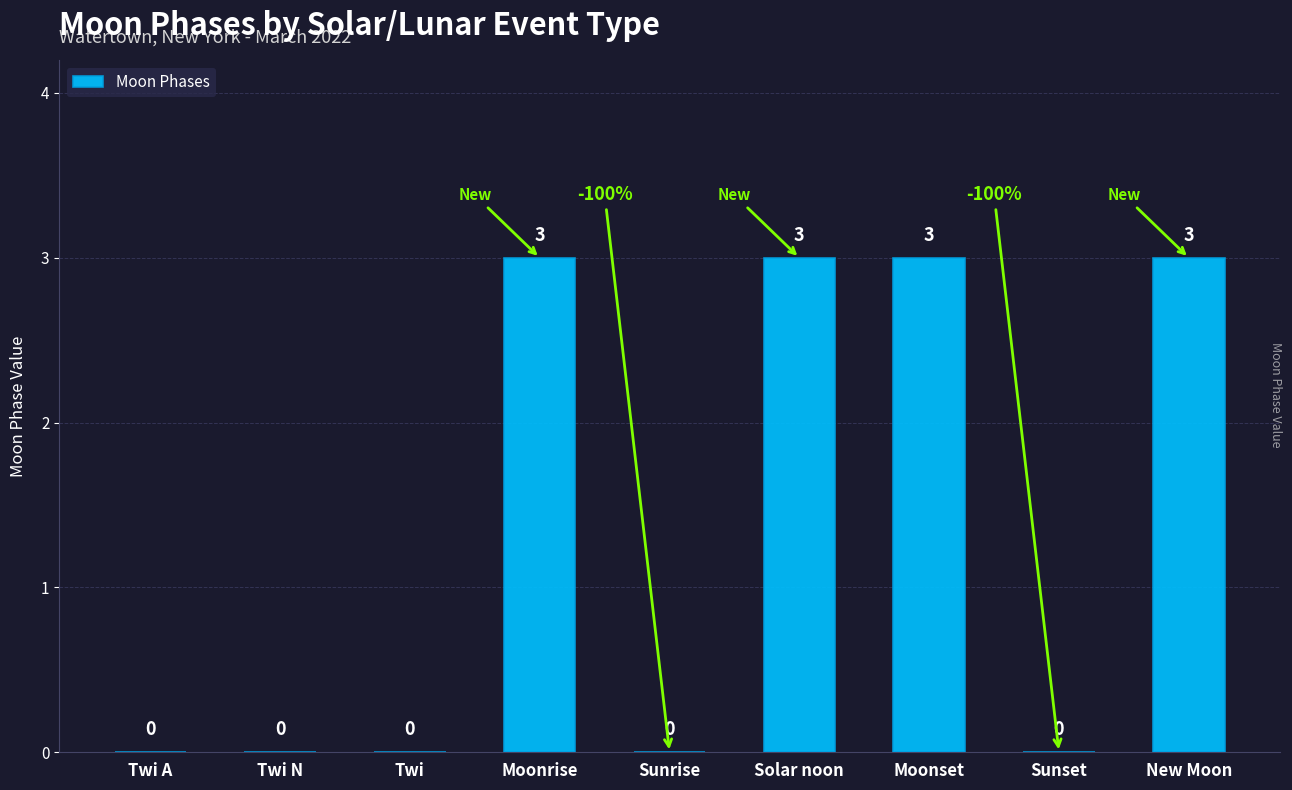

Reading right to left, list all the values displayed in this chart.

New Moon=3	Sunset=0	Moonset=3	Solar noon=3	Sunrise=0	Moonrise=3	Twi=0	Twi N=0	Twi A=0